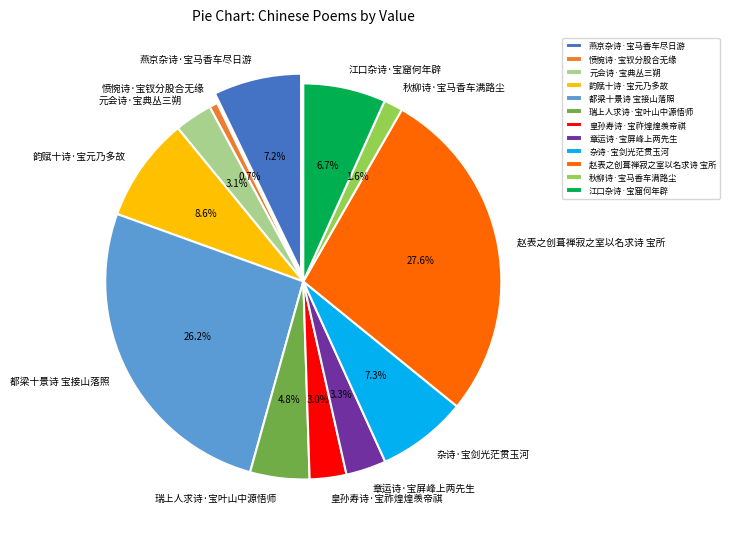

How many slices are in this pie chart?

12